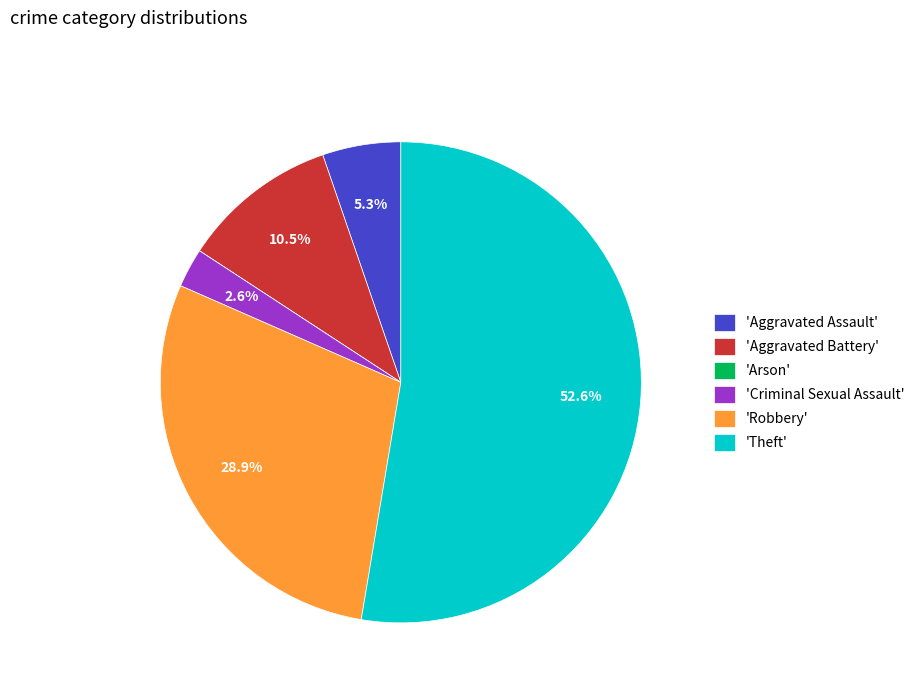

Combined, do 'Criminal Sexual Assault' and 'Aggravated Assault' account for over 50%?

No